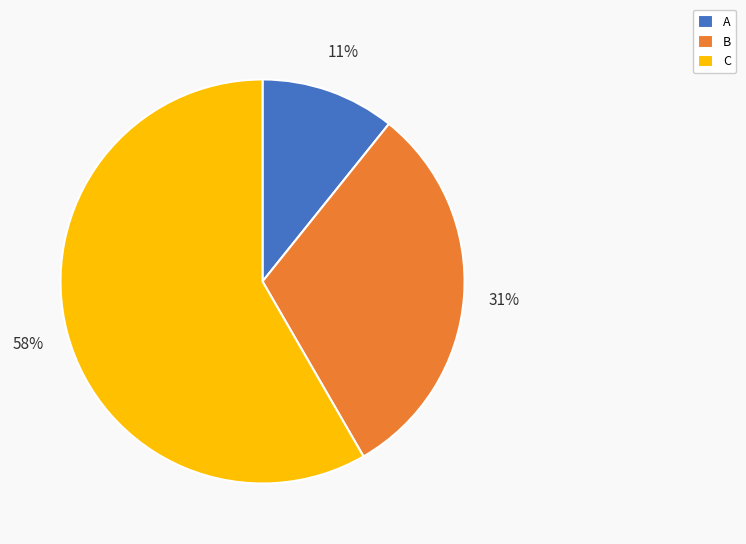

How many segments does this pie chart have?

3